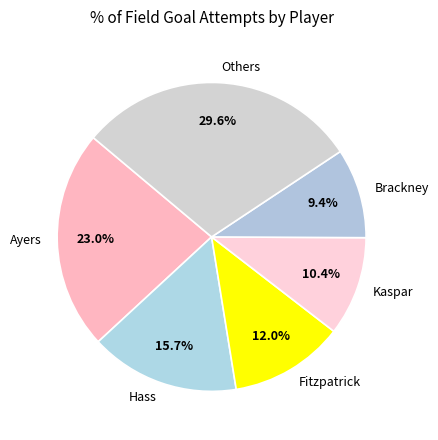

Does Ayers represent more than half of the total?

No